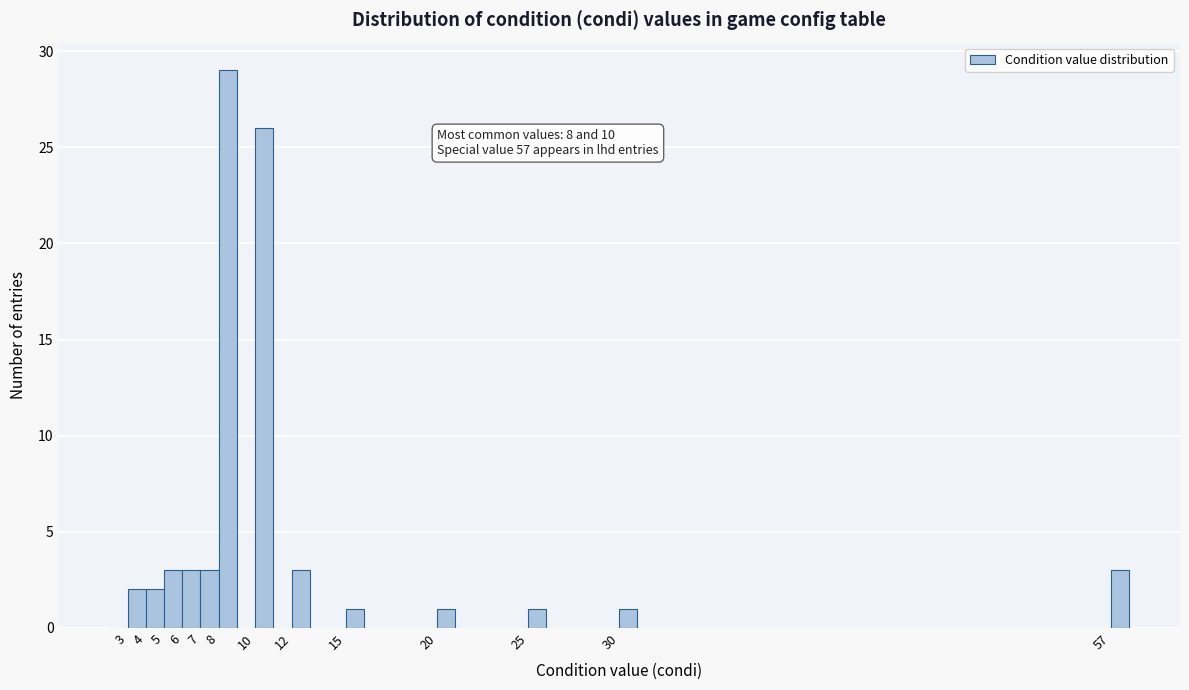

Which range on the x-axis has the tallest bar?

8 to 9